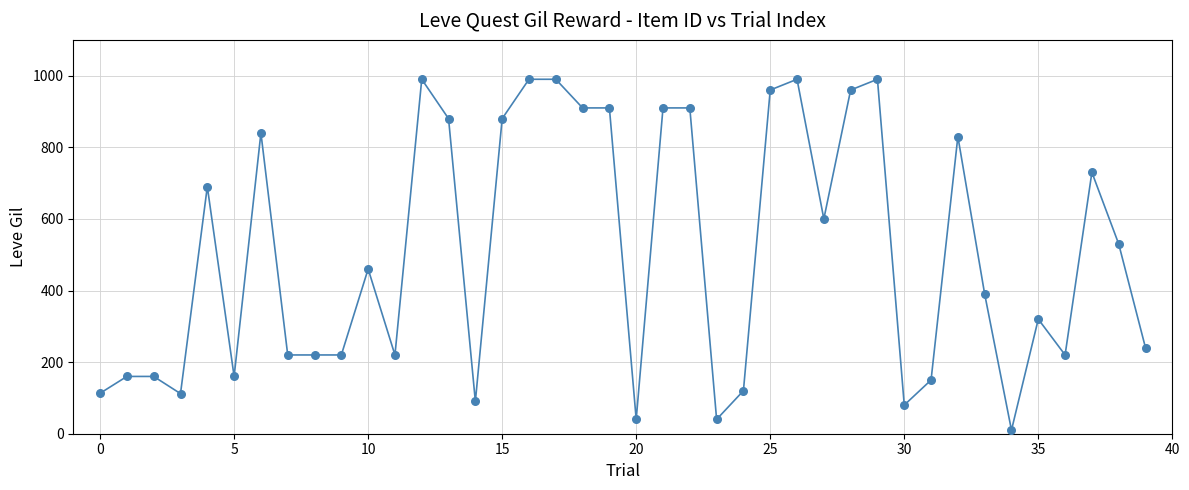

What is the greatest value displayed?

990